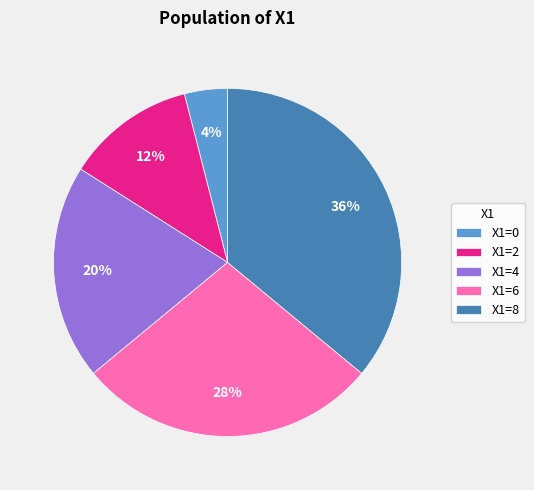

Does X1=8 represent more than half of the total?

No